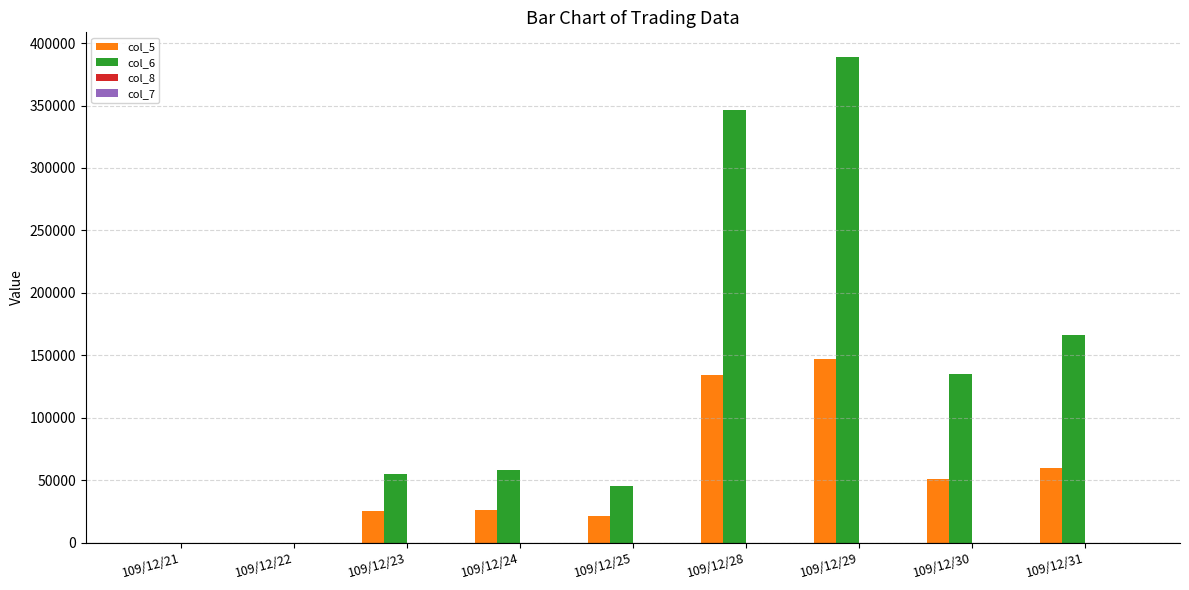

What is the maximum value shown in the chart?

389170.0